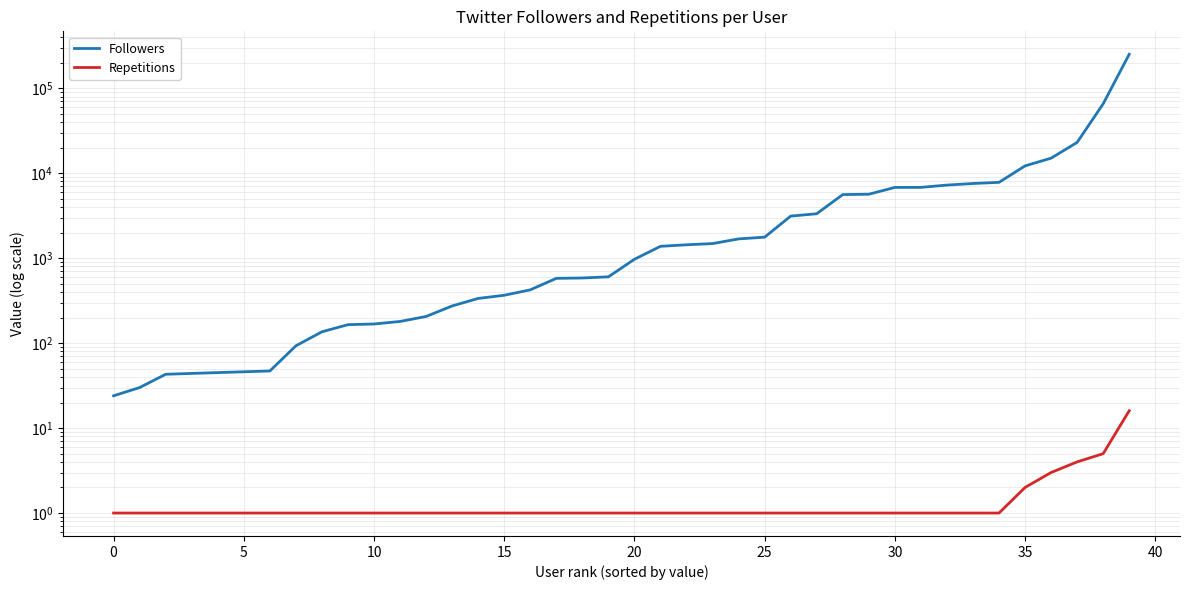

What is the spread (max minus min) of values at 23?

1485